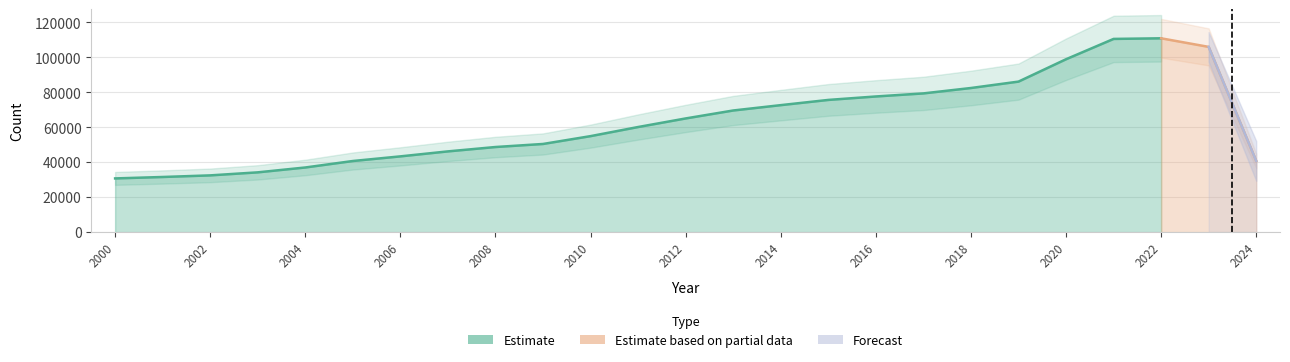

The value at 2000 is 30734. True or false?

True